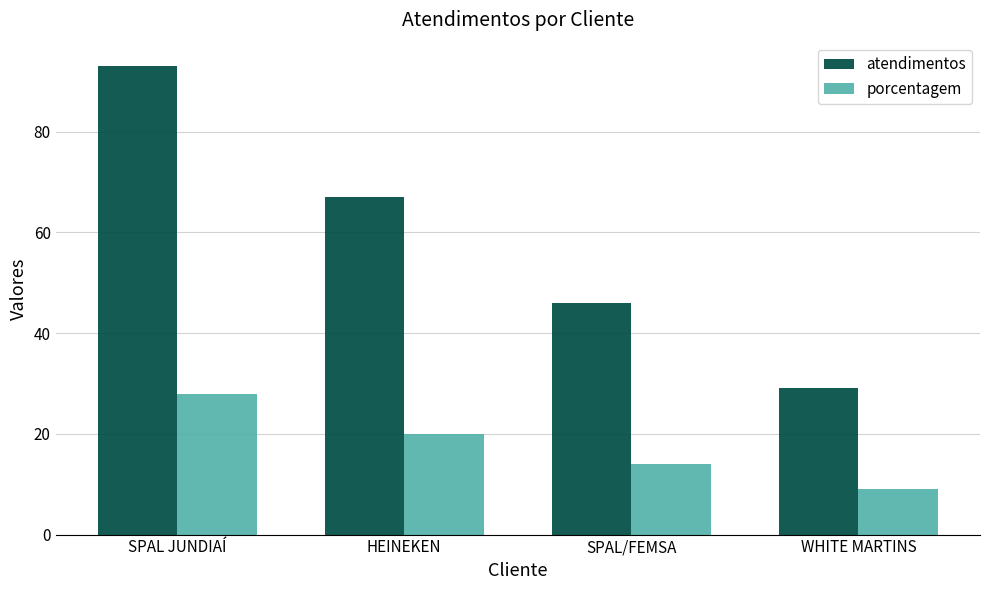

What is the highest value of the porcentagem series?

28